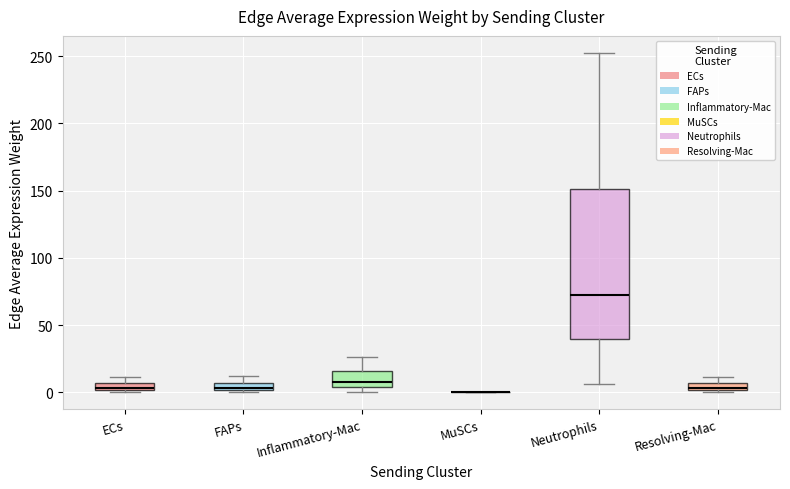

Where is the upper edge of the box for FAPs on the y-axis? The values are not printed on the chart, so give them approximately, as read against the axis.

5